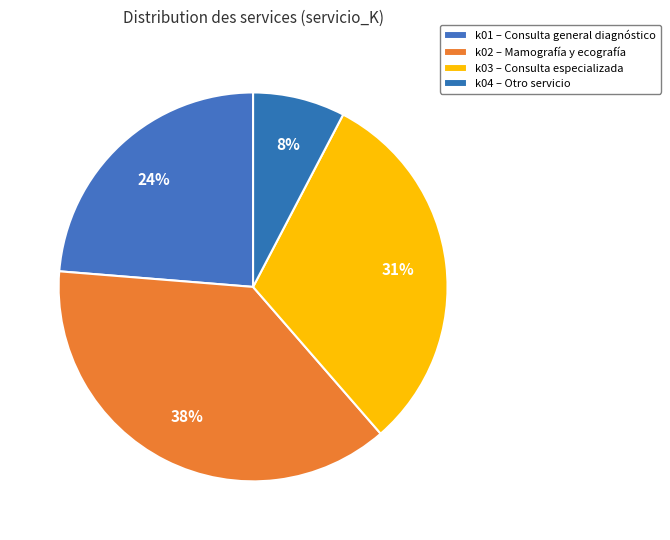

The k02 slice represents 33% of the pie. True or false?

False